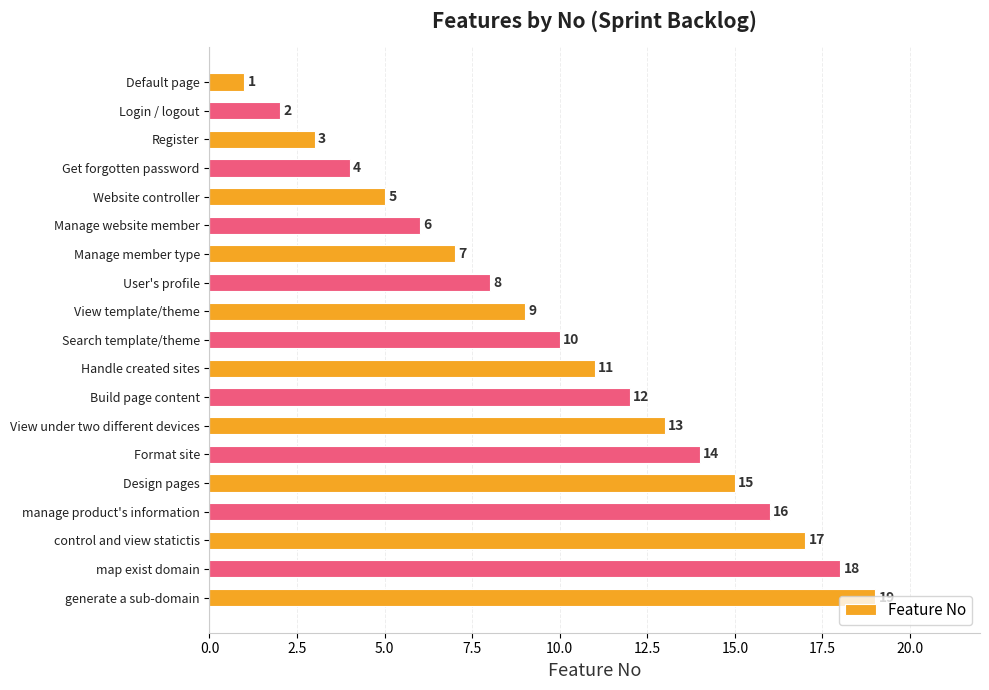

List the labels in order of value, smallest first.

Default page, Login / logout, Register, Get forgotten password, Website controller, Manage website member, Manage member type, User's profile, View template/theme, Search template/theme, Handle created sites, Build page content, View under two different devices, Format site, Design pages, manage product's information, control and view statictis, map exist domain, generate a sub-domain